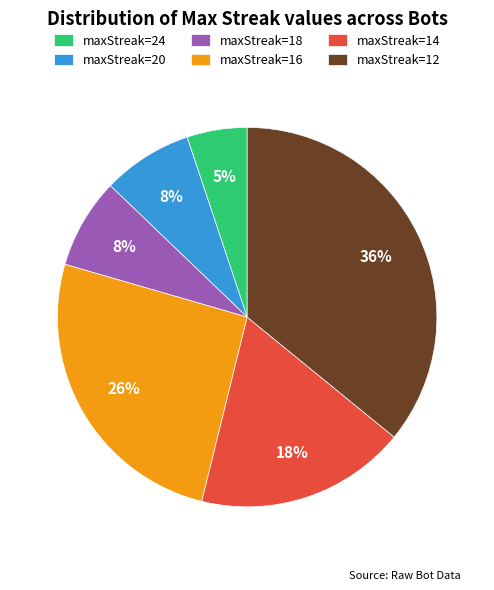

Is there a majority slice in this chart?

No